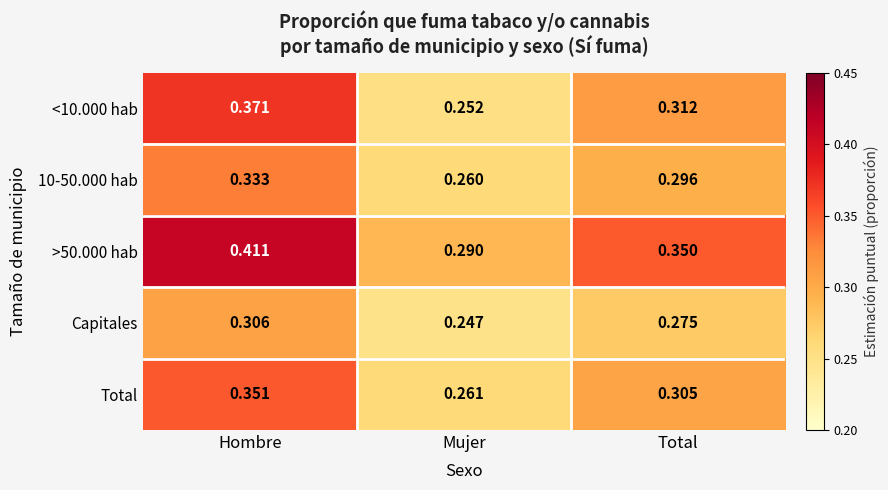

Rank the series by their maximum value, from lowest to highest.

Capitales, 10-50.000 hab, Total, <10.000 hab, >50.000 hab